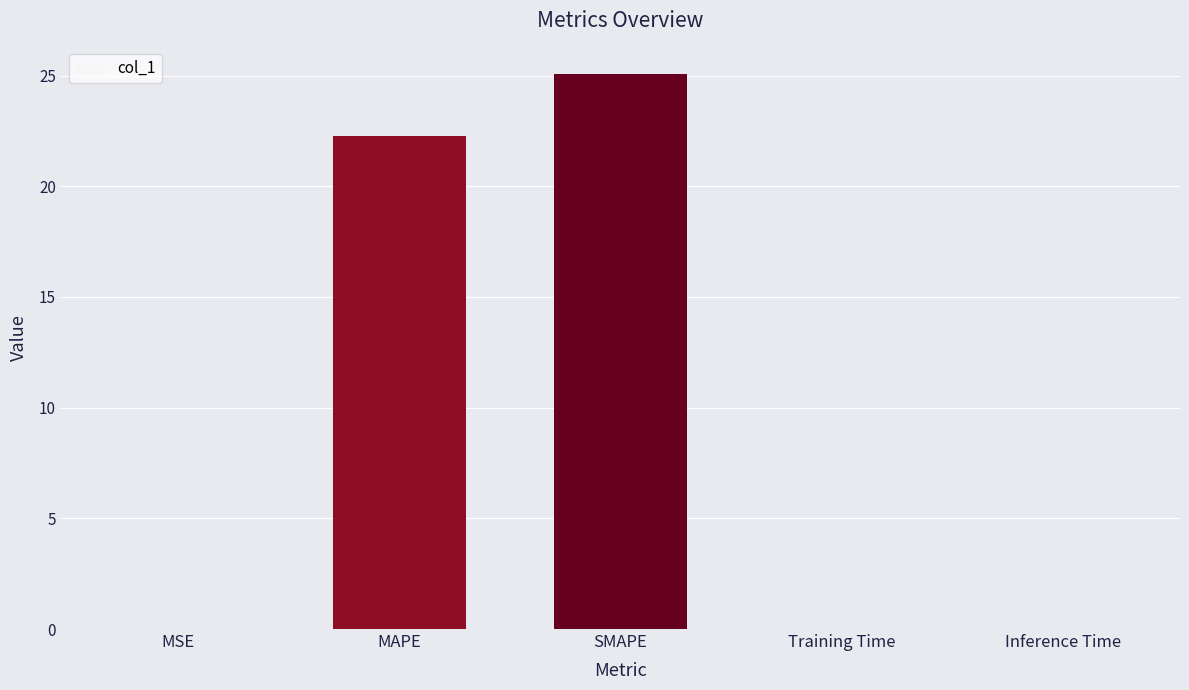

Which has a higher value, MAPE or Inference Time?

MAPE